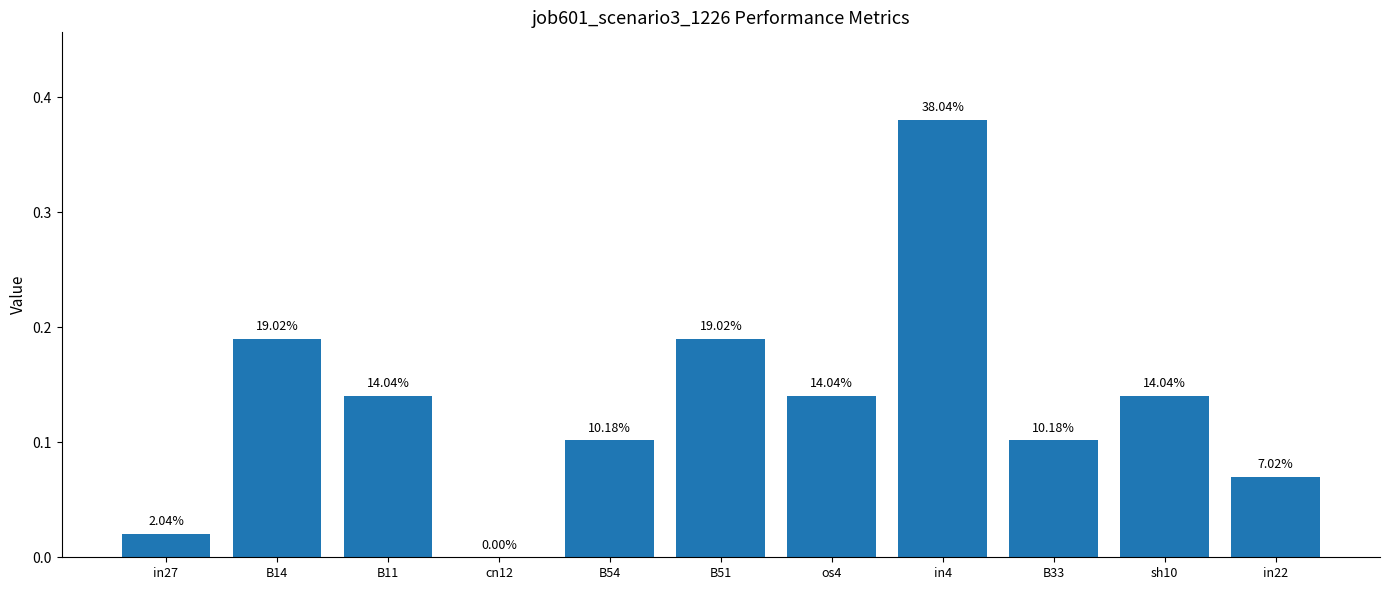

What is the value of the 10th bar from the left?

0.1